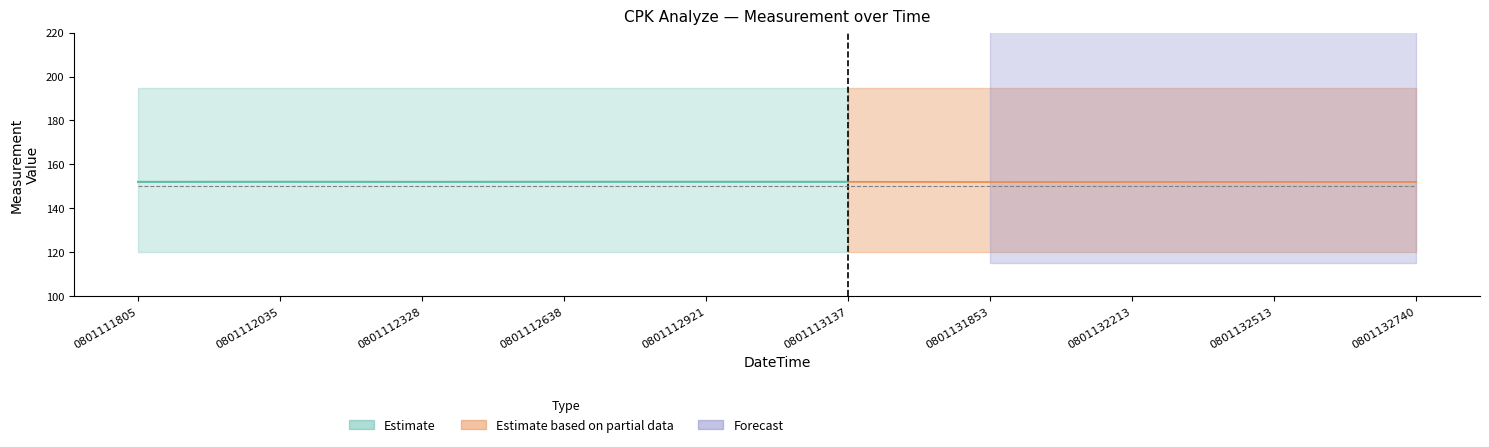

What is the value of the -Lim point at the 3rd from the left?

120.0